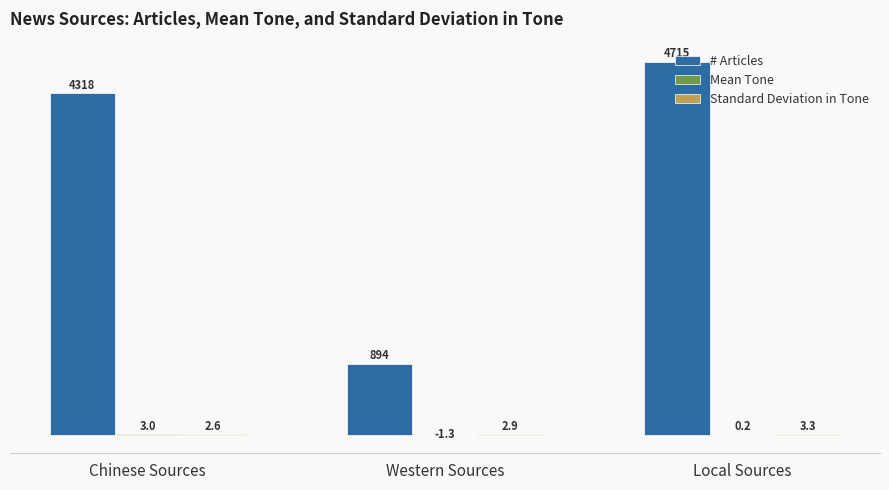

Which series has the widest spread of values?

# Articles